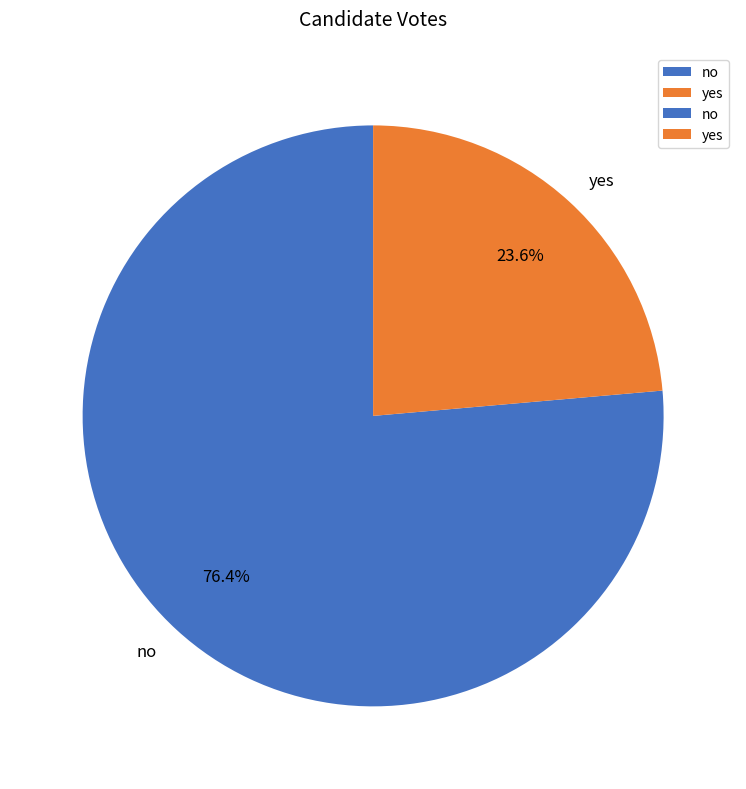

What percentage is the no slice, to the nearest percent?

76%